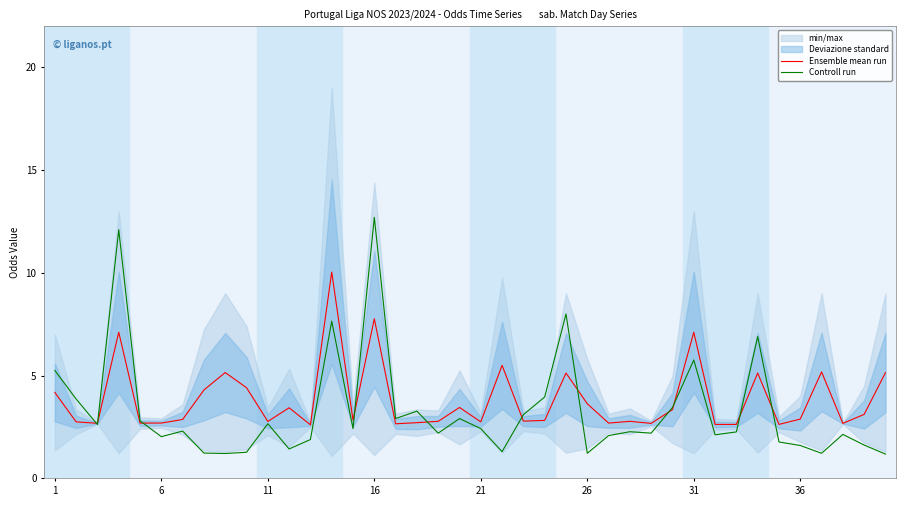

What is the minimum value shown in the chart?

1.2